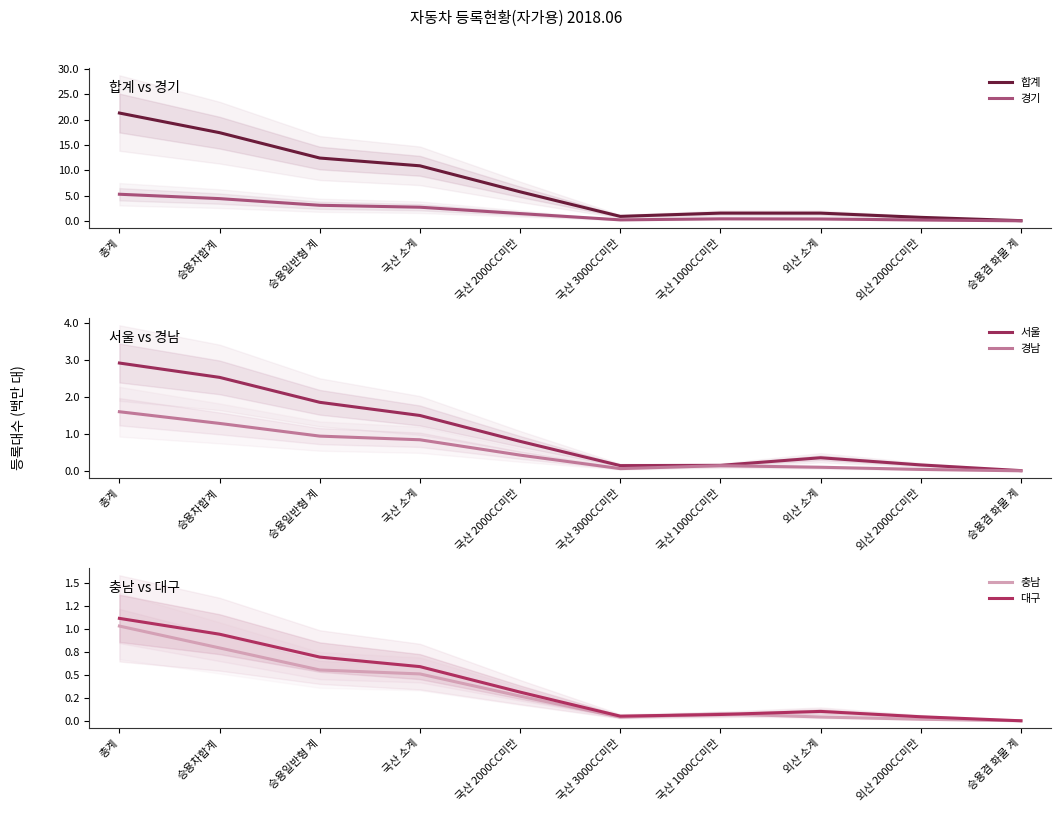

Rank the series at 승용겸 화물 계 from highest to lowest value.

합계, 경기, 서울, 경남, 충남, 대구